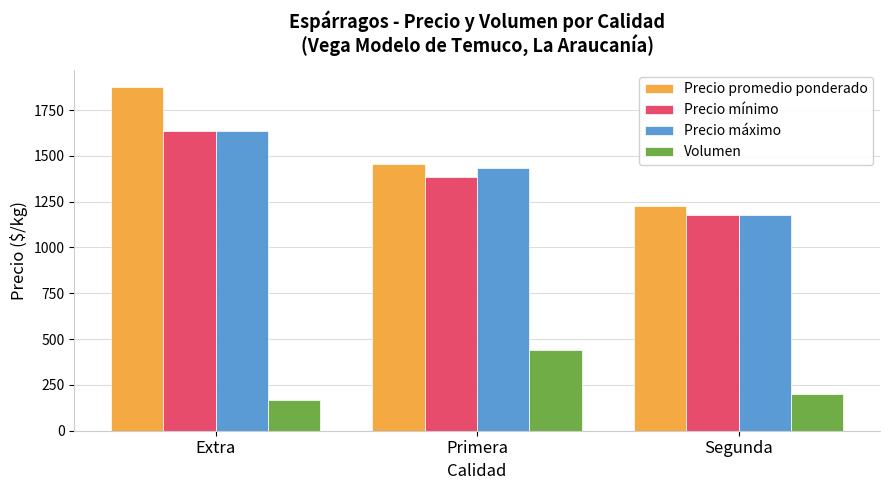

What is the spread (max minus min) of values at Extra?

1705